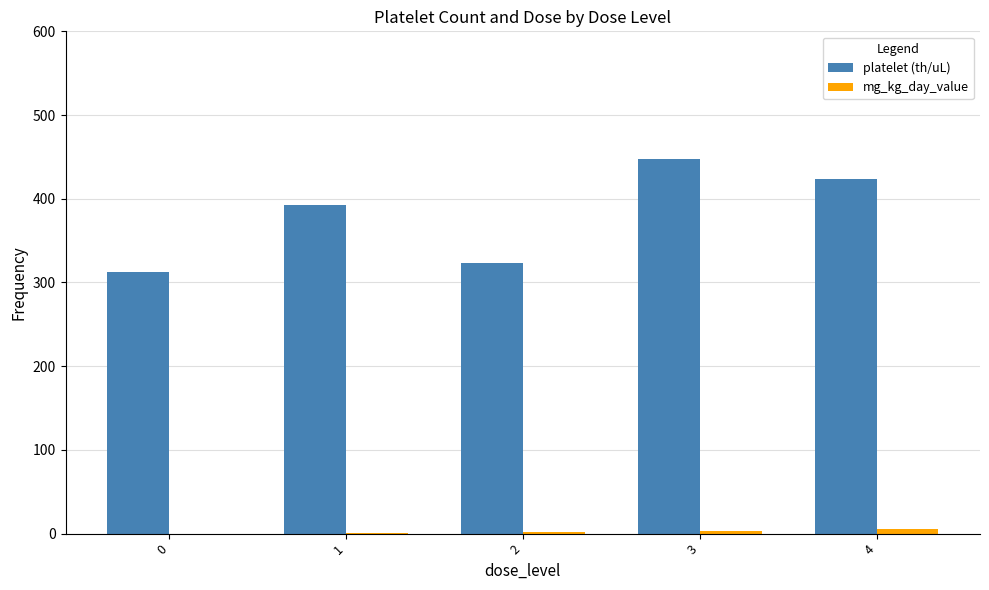

What is the approximate value of platelet (th/uL) at 2?

323.0